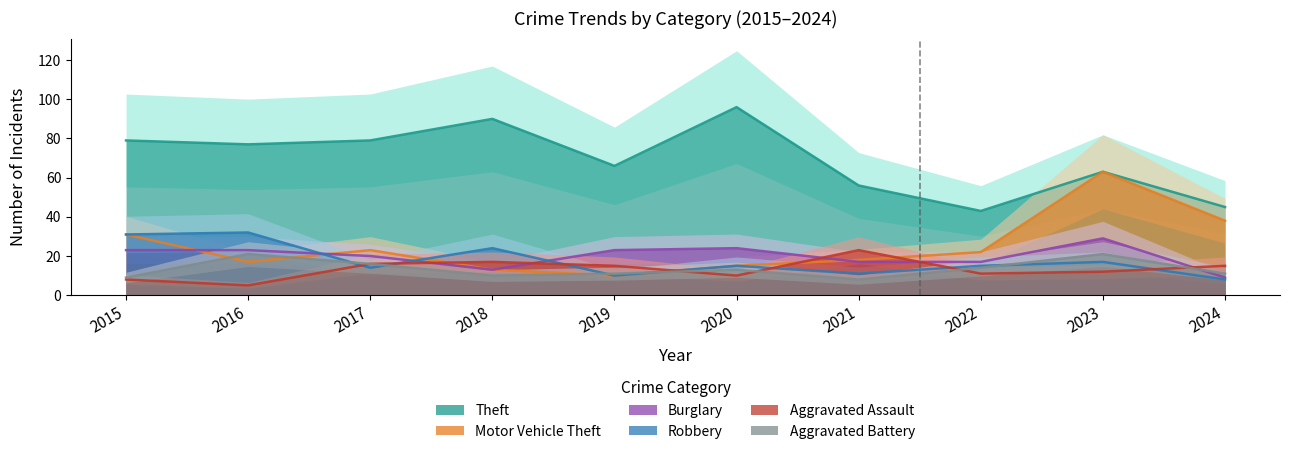

True or false: Burglary has a value of 10 at 2019.

False